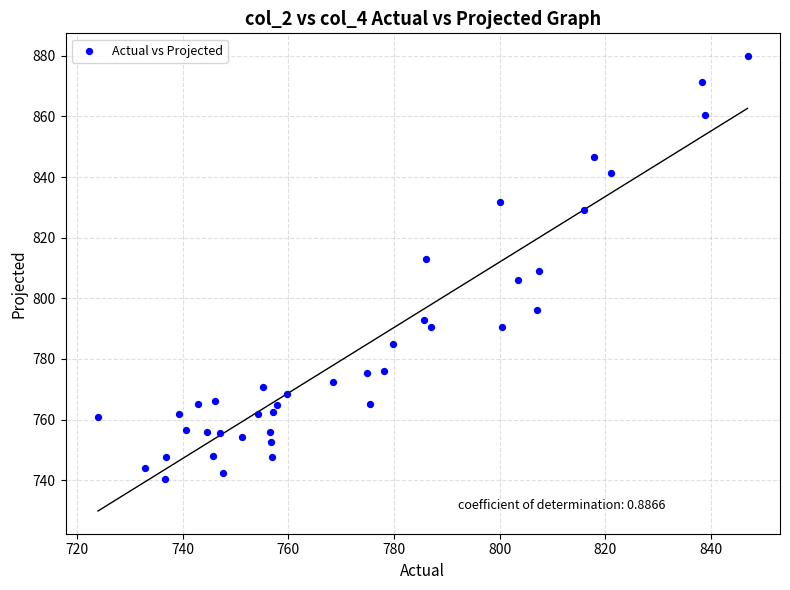

What is the range of Y values (max minus min)?

139.4